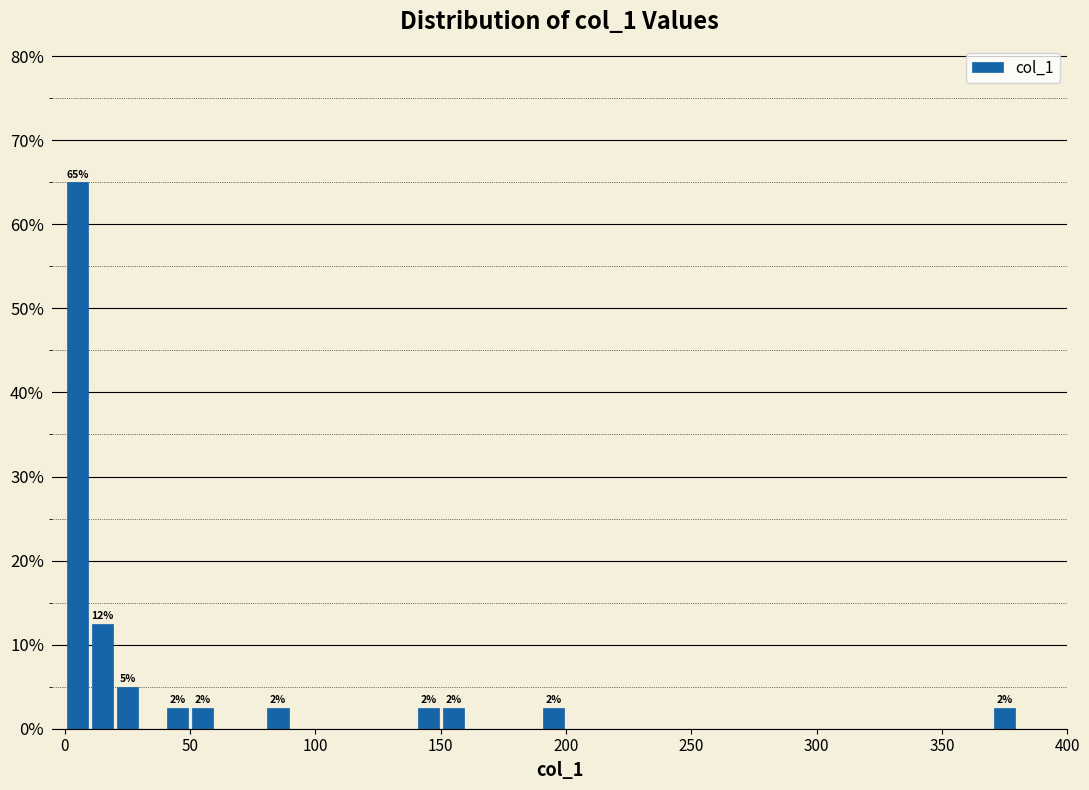

Read against the x-axis, roughly where is the centre of the tallest bar?

5